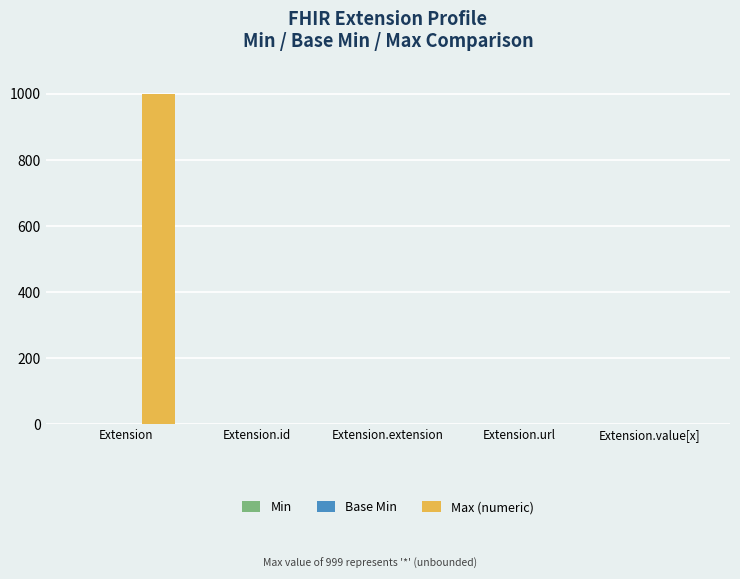

Which series has the widest spread of values?

Max (numeric)